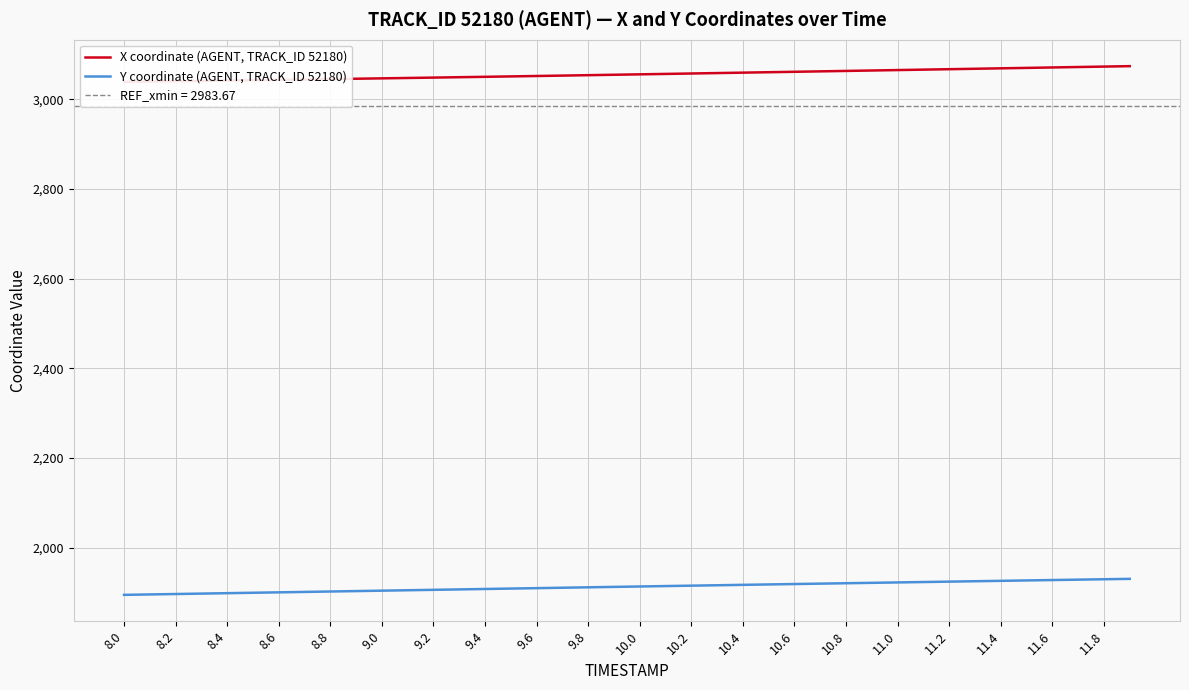

True or false: X coordinate (AGENT, TRACK_ID 52180) and Y coordinate (AGENT, TRACK_ID 52180) intersect in this chart.

False